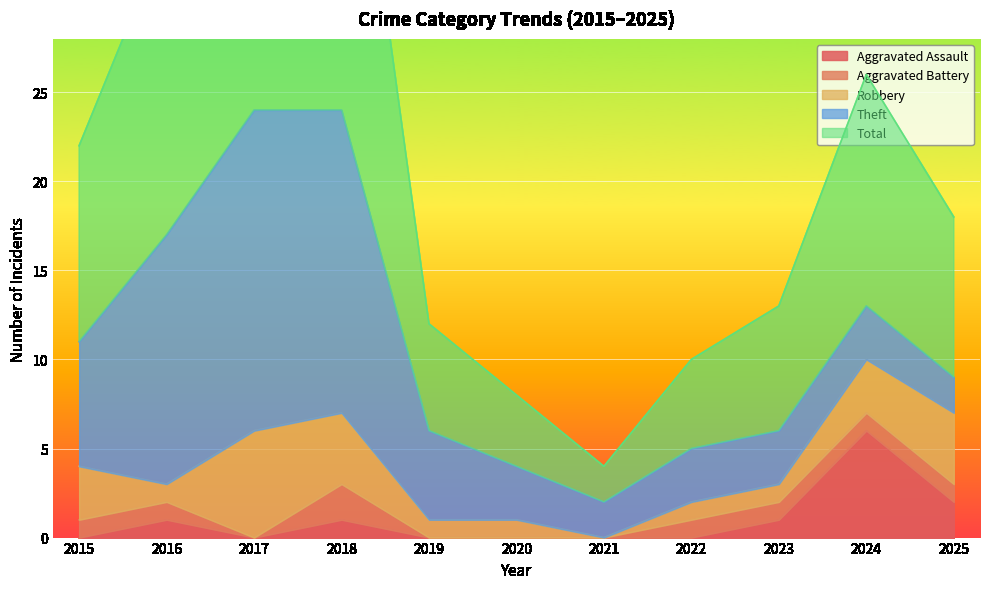

How many data points does each series have?

11